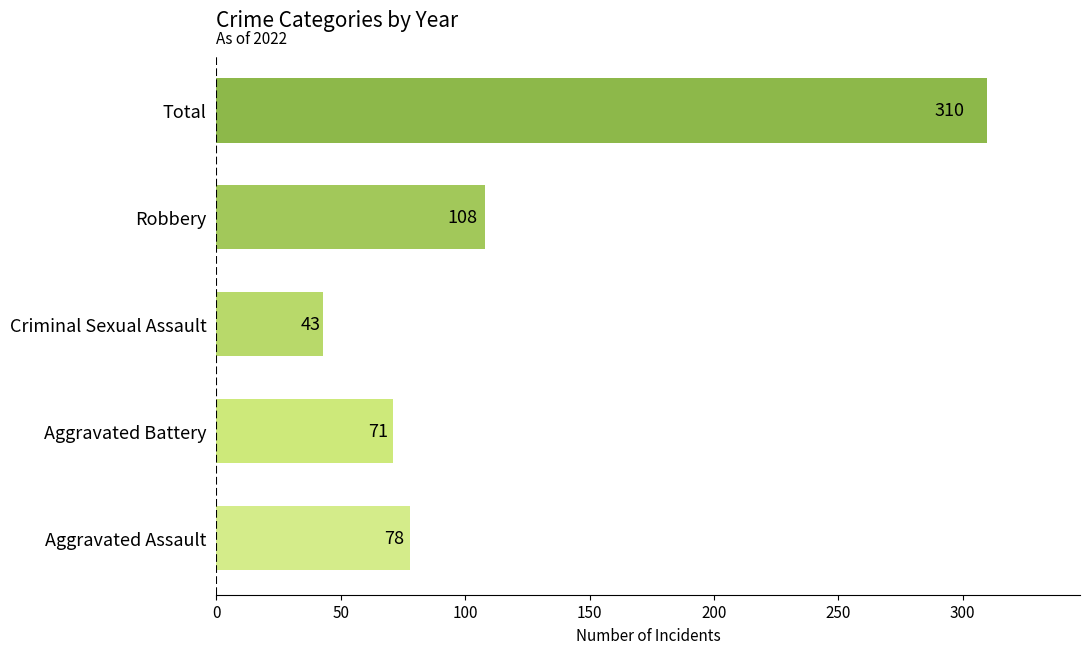

What is the difference between the maximum and minimum values?

267